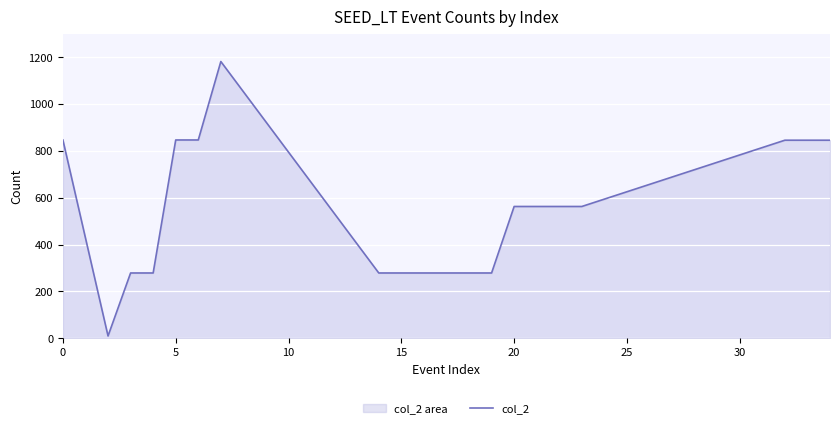

How many lines are shown in the chart?

1